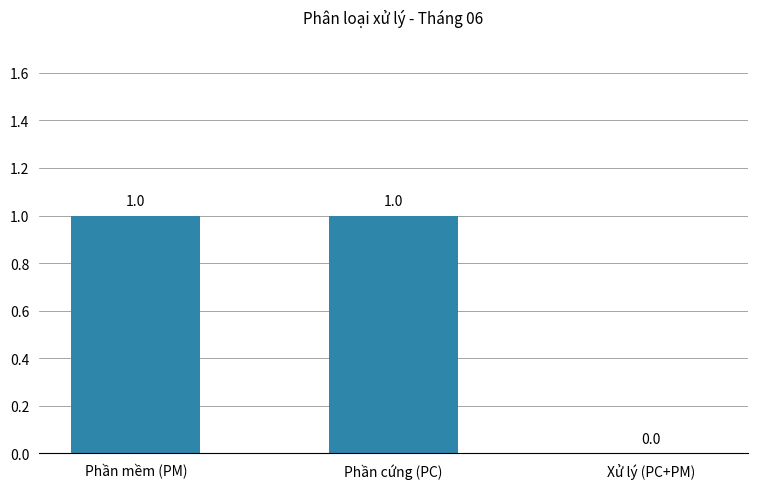

Reading right to left, list all the values displayed in this chart.

0	1	1